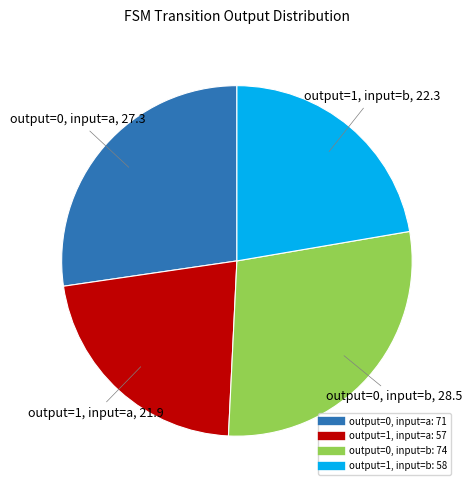

What is the ratio of the value at output=1, input=a to the value at output=1, input=b?

1.0